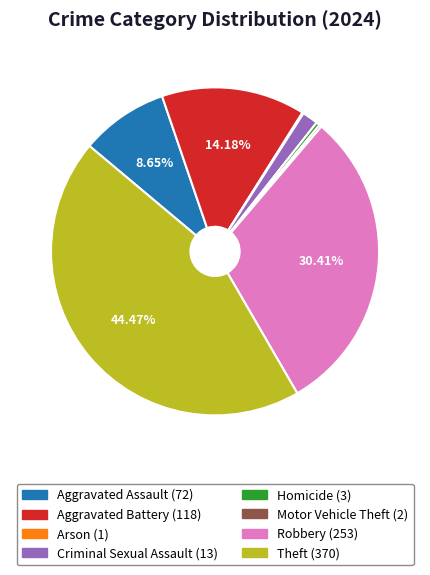

Does any single category account for the majority?

No